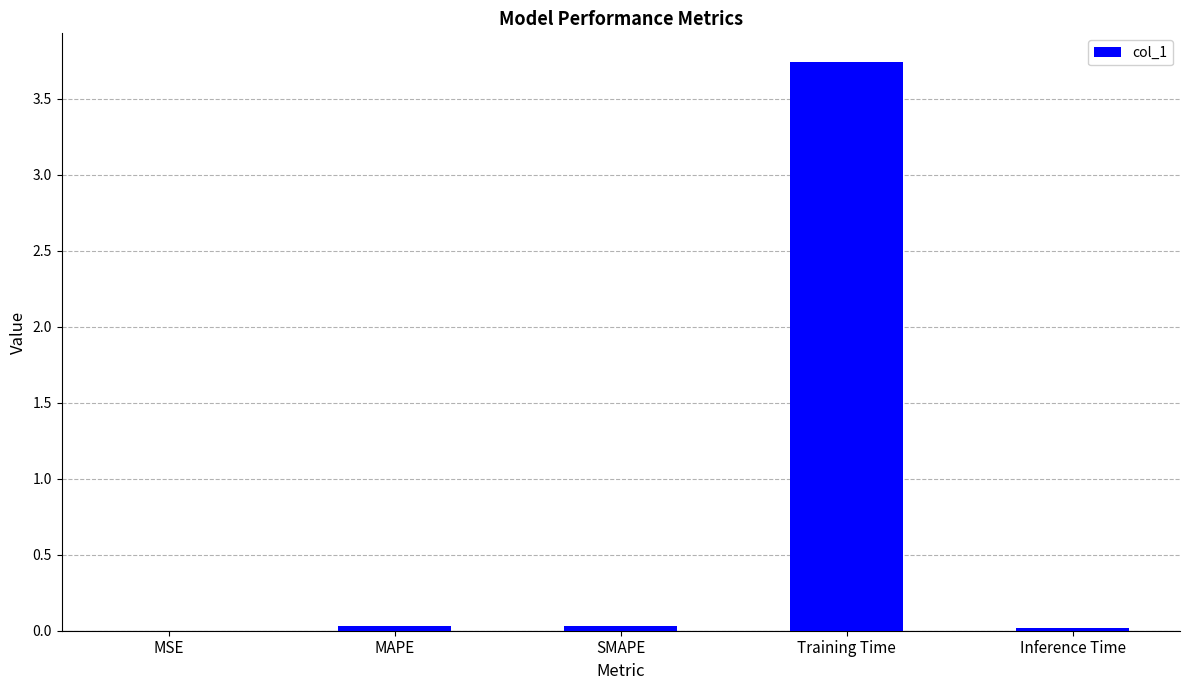

What is the sum of all values?

3.8